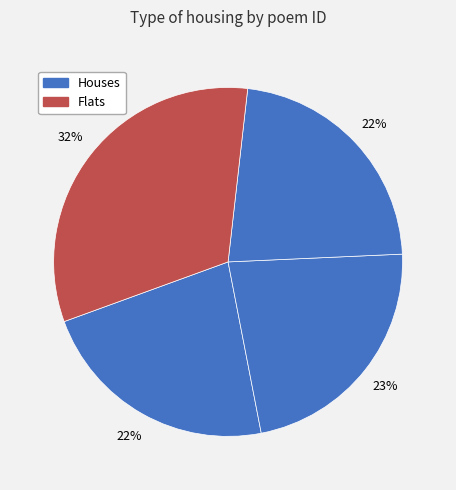

Count the number of slices in the pie.

4